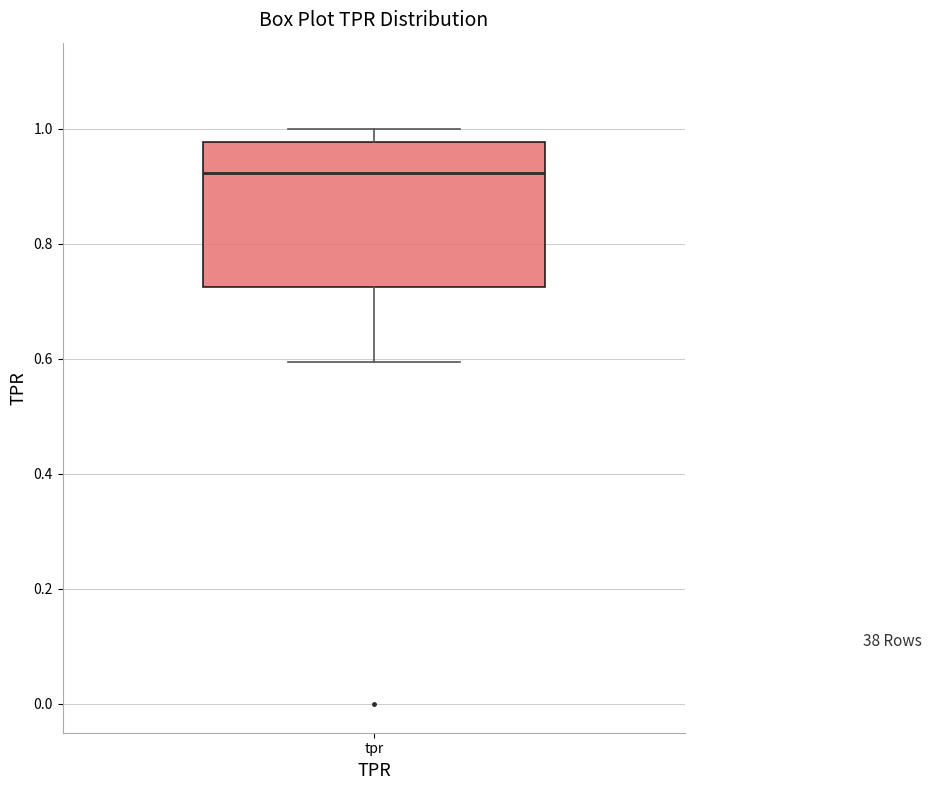

Where is the lower edge of the box for tpr on the y-axis? The values are not printed on the chart, so give them approximately, as read against the axis.

0.72